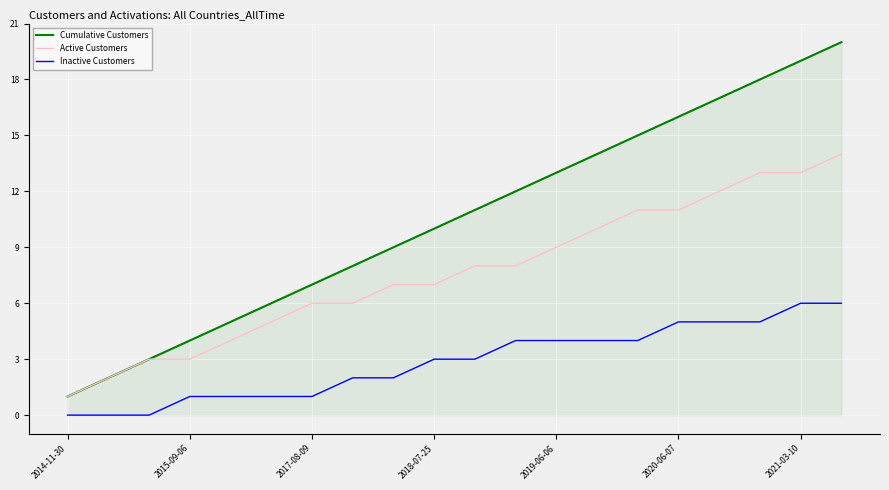

Which series has the widest spread of values?

Cumulative Customers